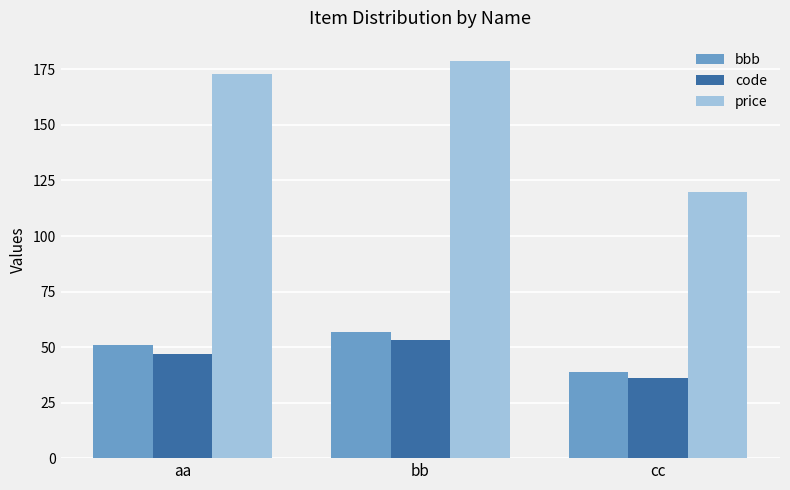

What are all the series names shown in the legend?

bbb, code, price